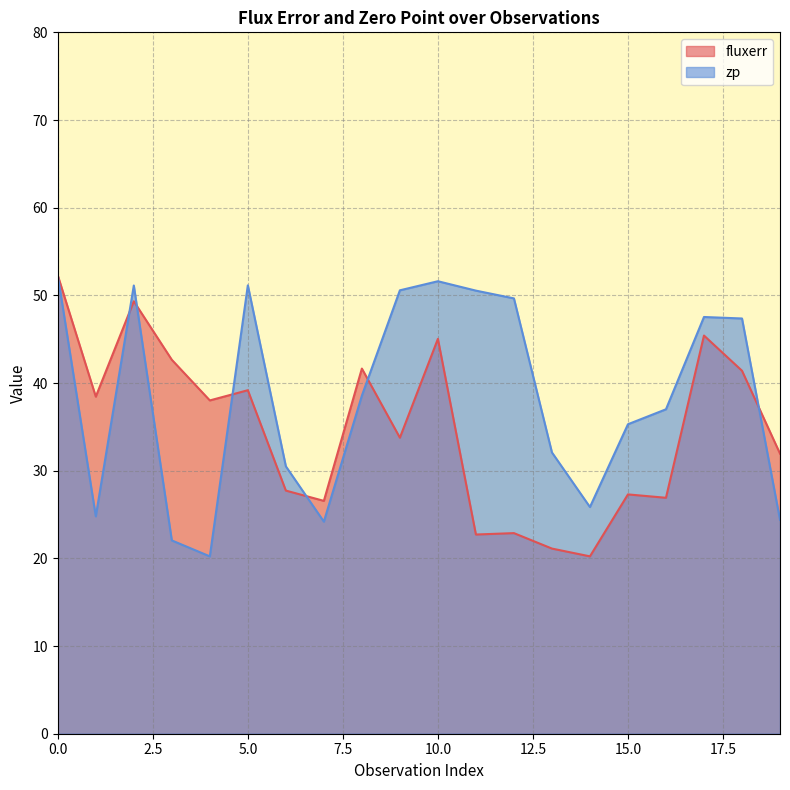

What is the maximum value for zp?

52.3